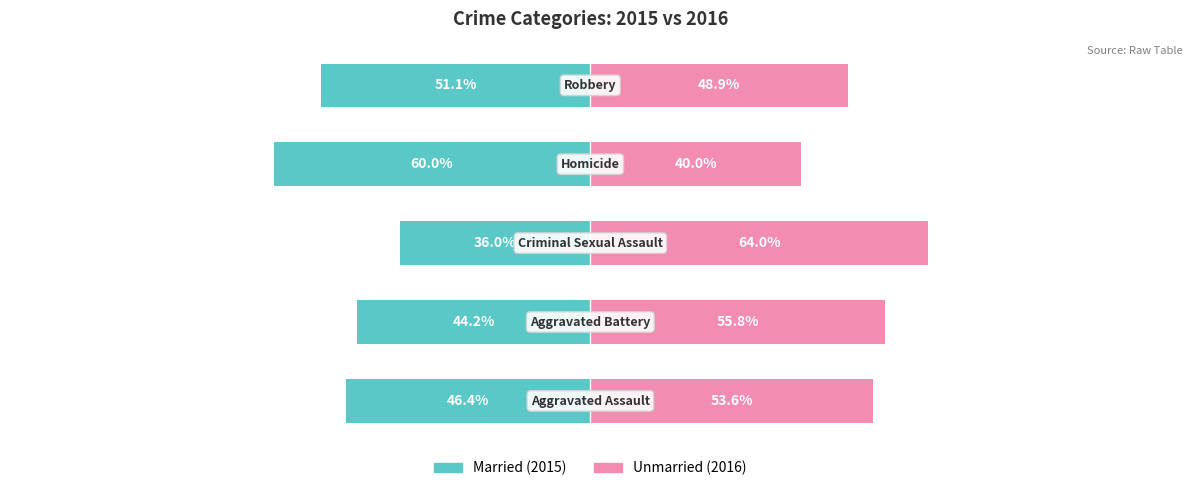

Reading left to right, list all the values displayed in this chart.

Married: -46.4	-44.2	-36.0	-60.0	-51.1
Unmarried: 53.6	55.8	64.0	40.0	48.9